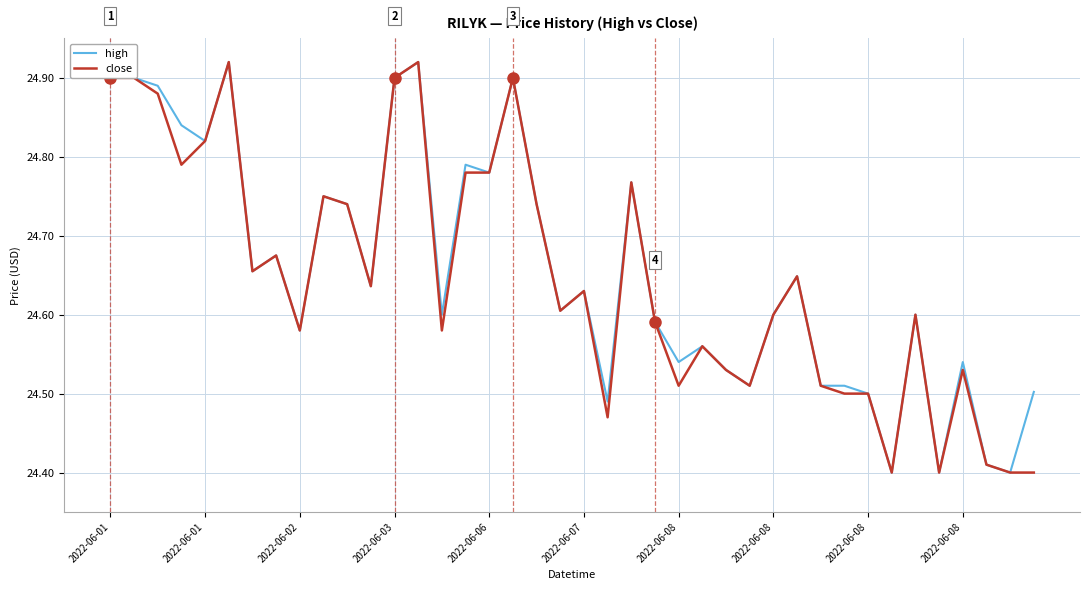

What is the average value of the high series?

24.7